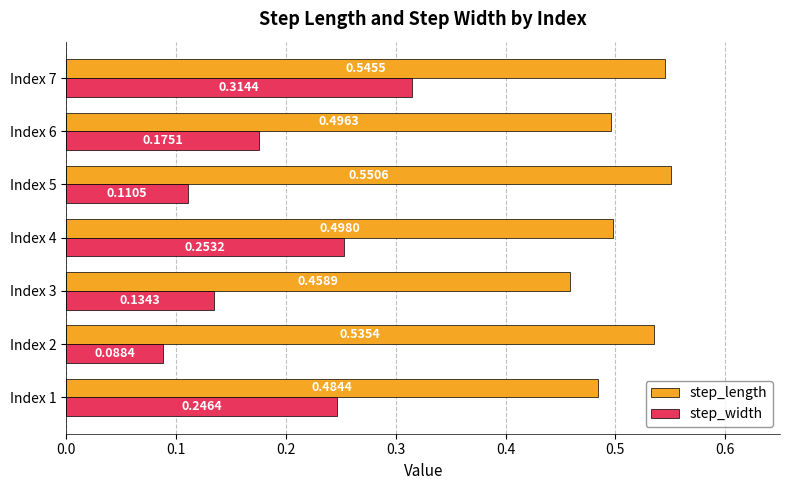

Is the value of step_width at Index 7 greater than the value of step_length at Index 1?

No